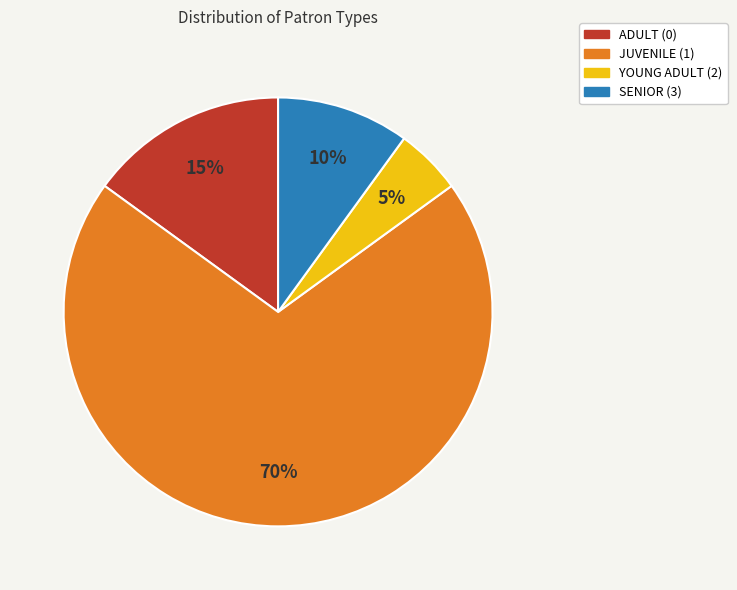

Which has a higher value, YOUNG ADULT (2) or SENIOR (3)?

SENIOR (3)